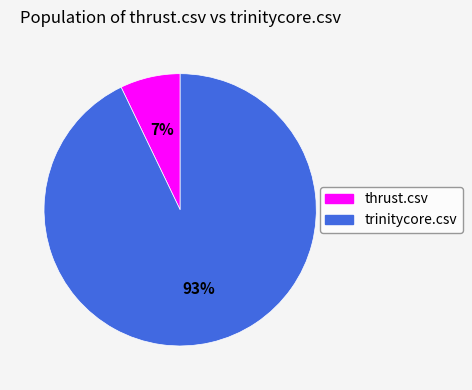

Which category has the smallest portion of the pie?

thrust.csv